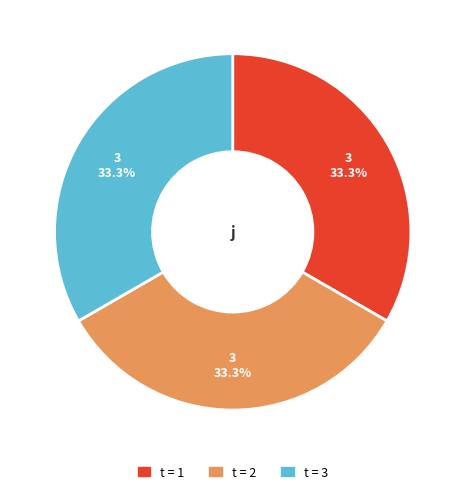

Is there any slice that represents more than half of the pie?

No